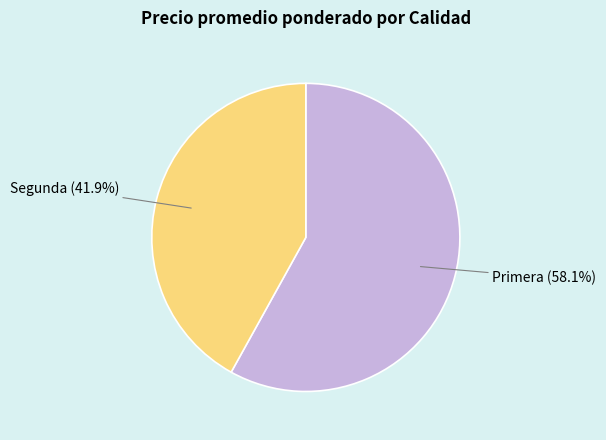

How many slices are in this pie chart?

2